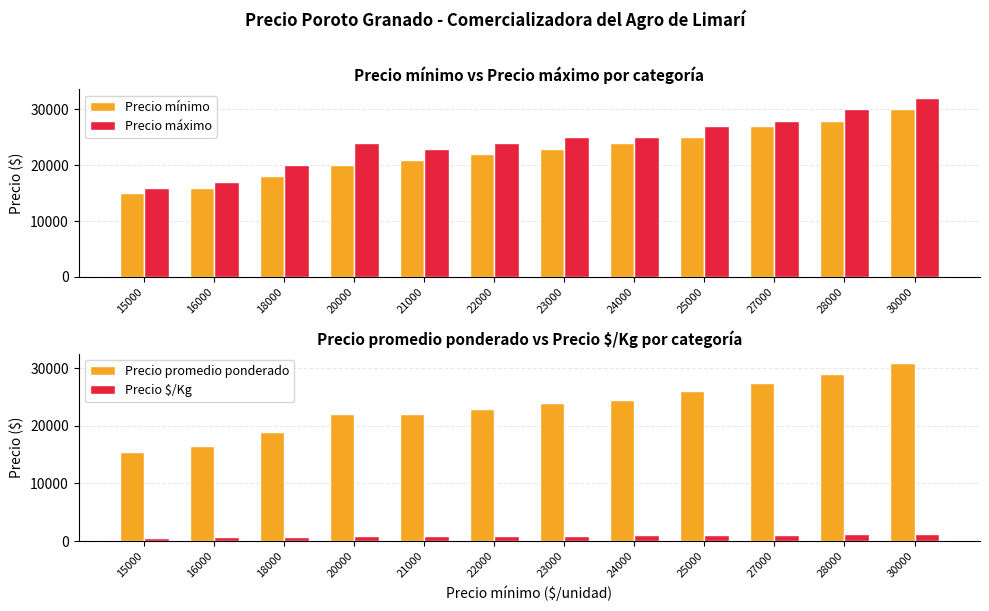

At how many categories does at least one series exceed 783?

12